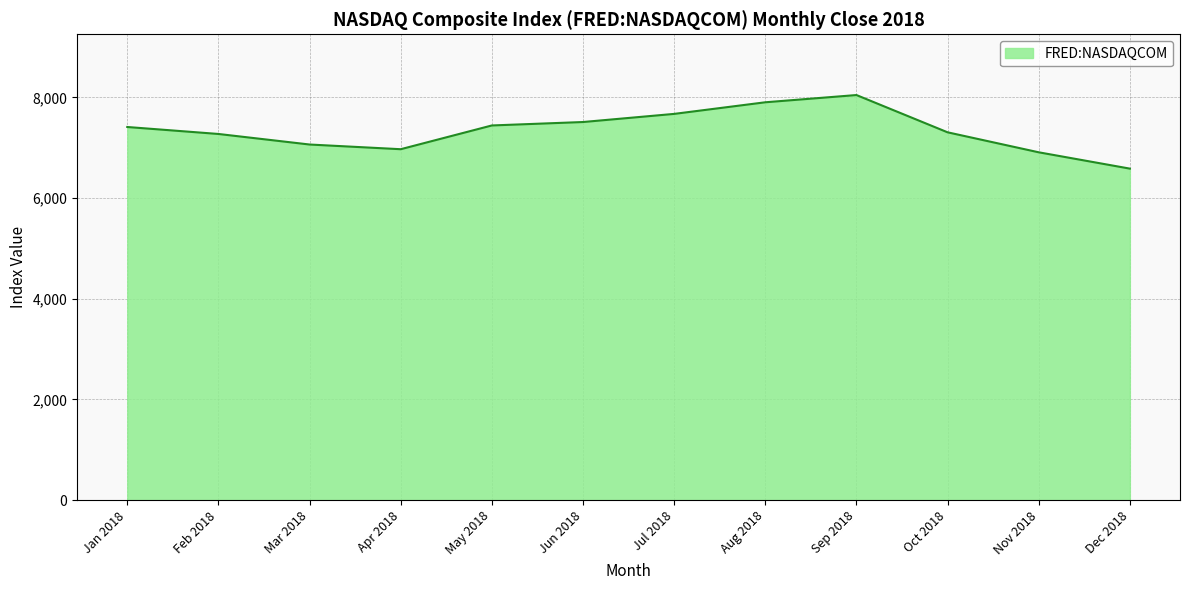

What is the change in value from Nov 2018 to Dec 2018?

-324.3